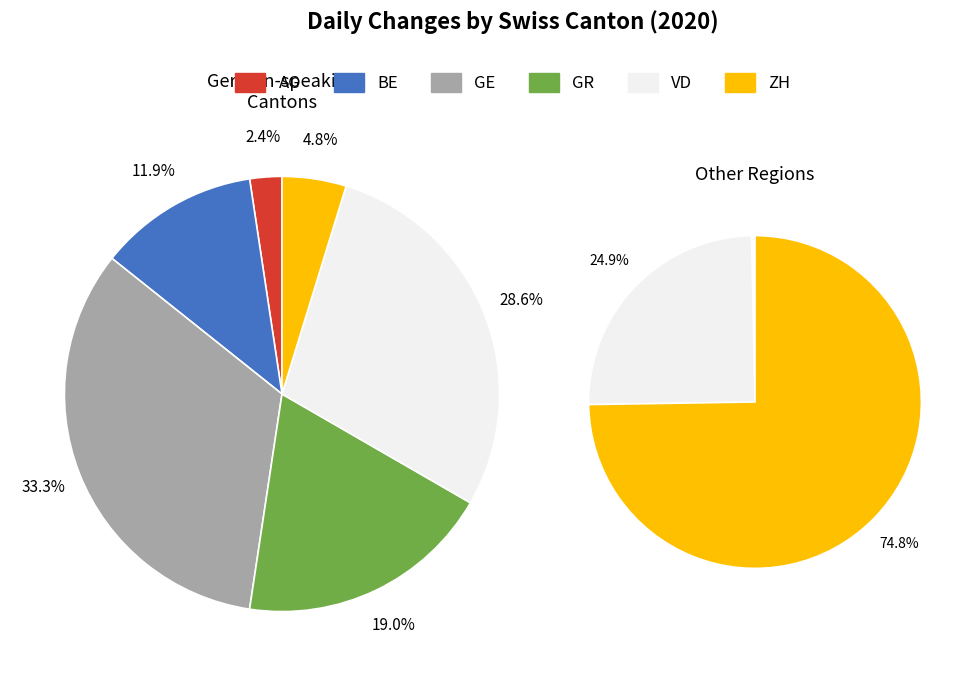

What is the largest slice in the pie chart?

GE